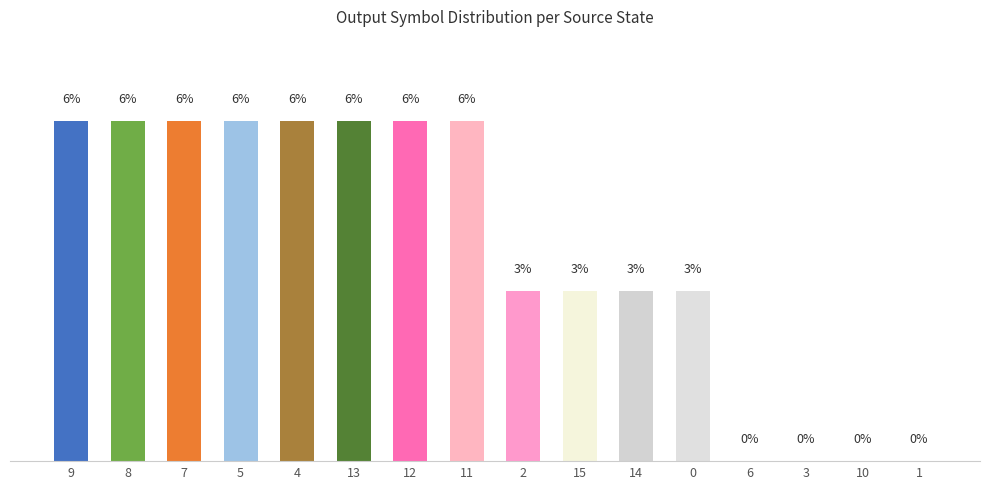

Are the bars horizontal?

No